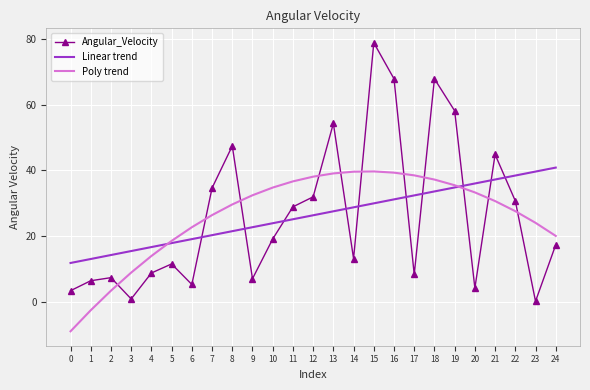

What is the highest value of the Angular_Velocity series?

78.9